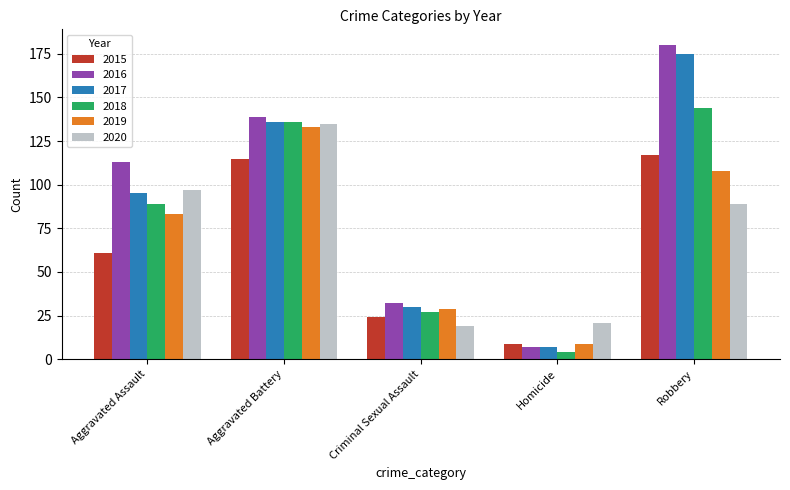

Are the bars horizontal?

No